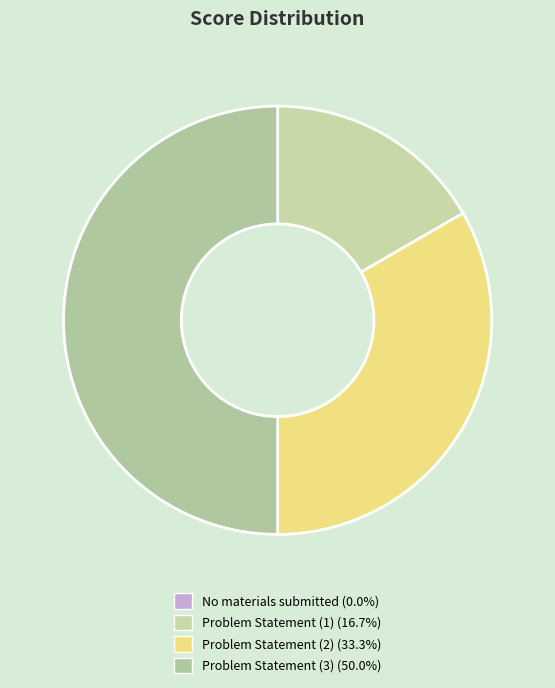

Combined, what portion of the pie is No materials submitted and Problem Statement (2)?

33.3%